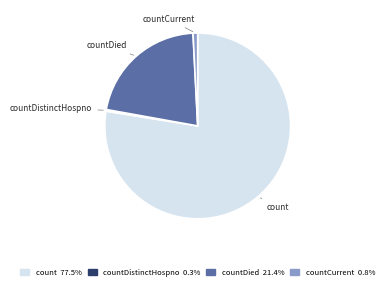

Is there any slice that represents more than half of the pie?

Yes